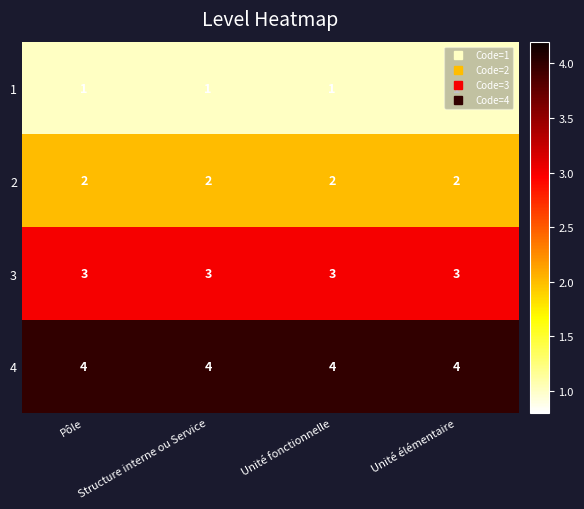

At how many categories does at least one series exceed 1?

4